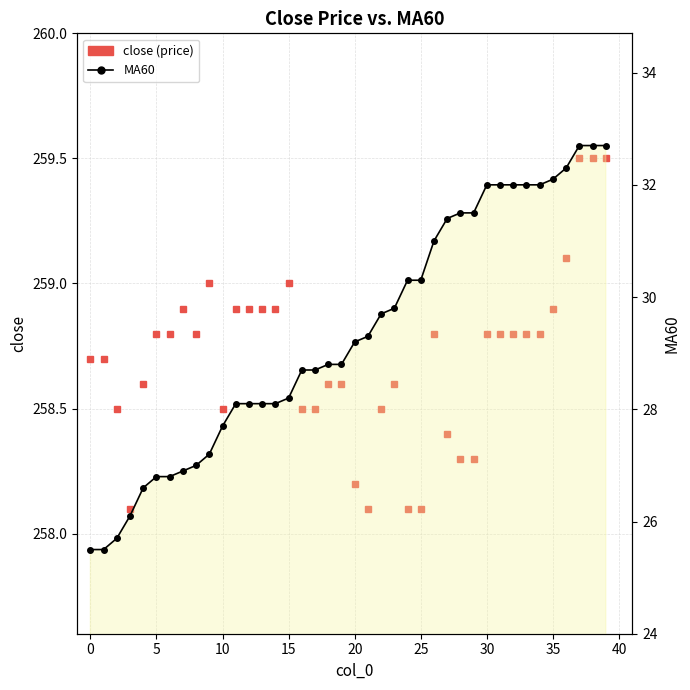

True or false: close (price) and MA60 cross at least once.

False